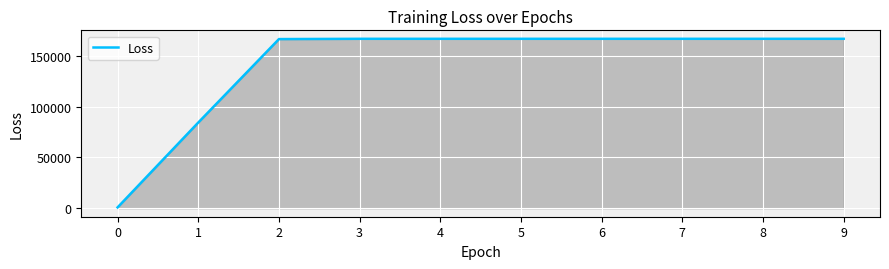

The value at 9 is 217657.0. True or false?

False